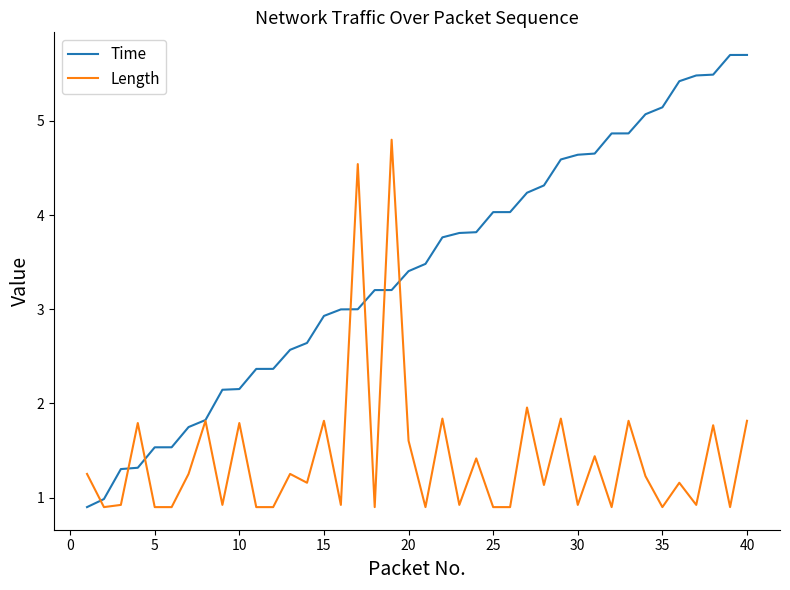

What is the average value of the Time series?

3.4